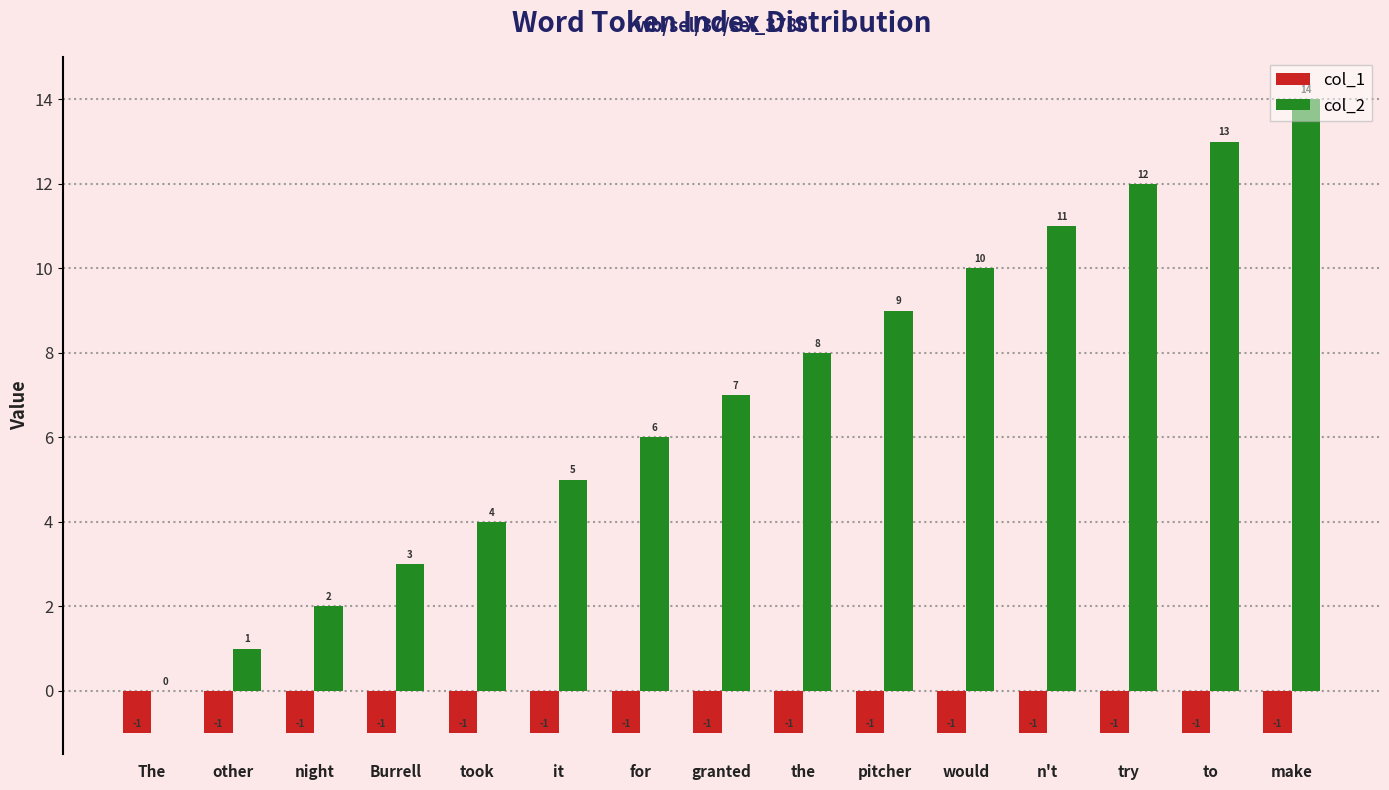

Between Burrell and make, which series saw the biggest shift?

col_2